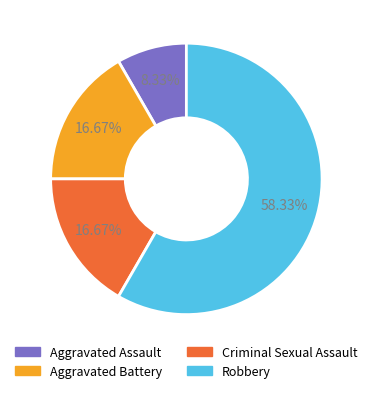

Which slice is the smallest?

Aggravated Assault